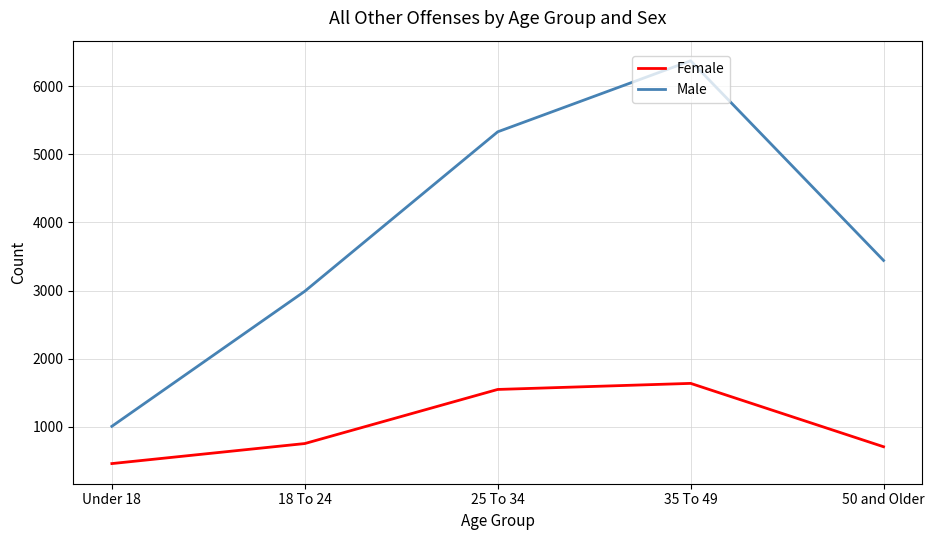

Which series has the widest spread of values?

Male